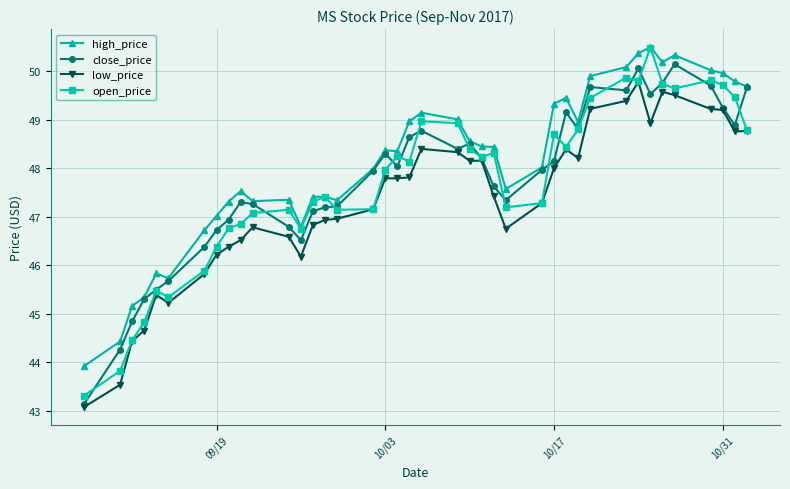

What is the value of the open_price point at the 9th from the left?

46.8